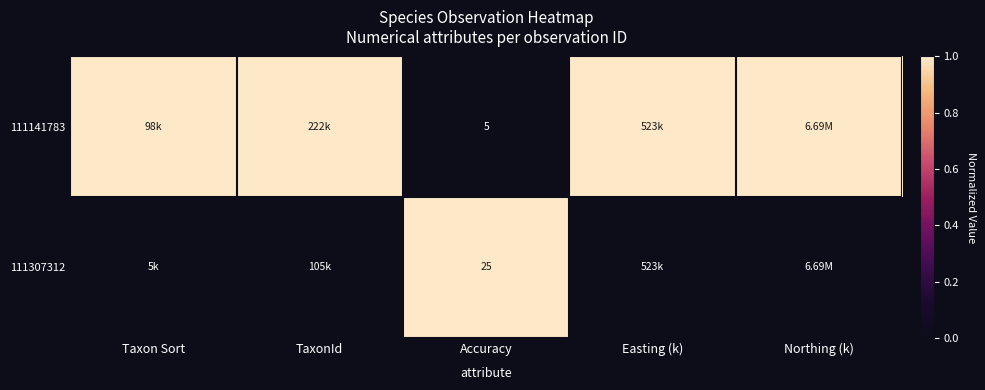

What is the spread (max minus min) of values at Easting (k)?

1